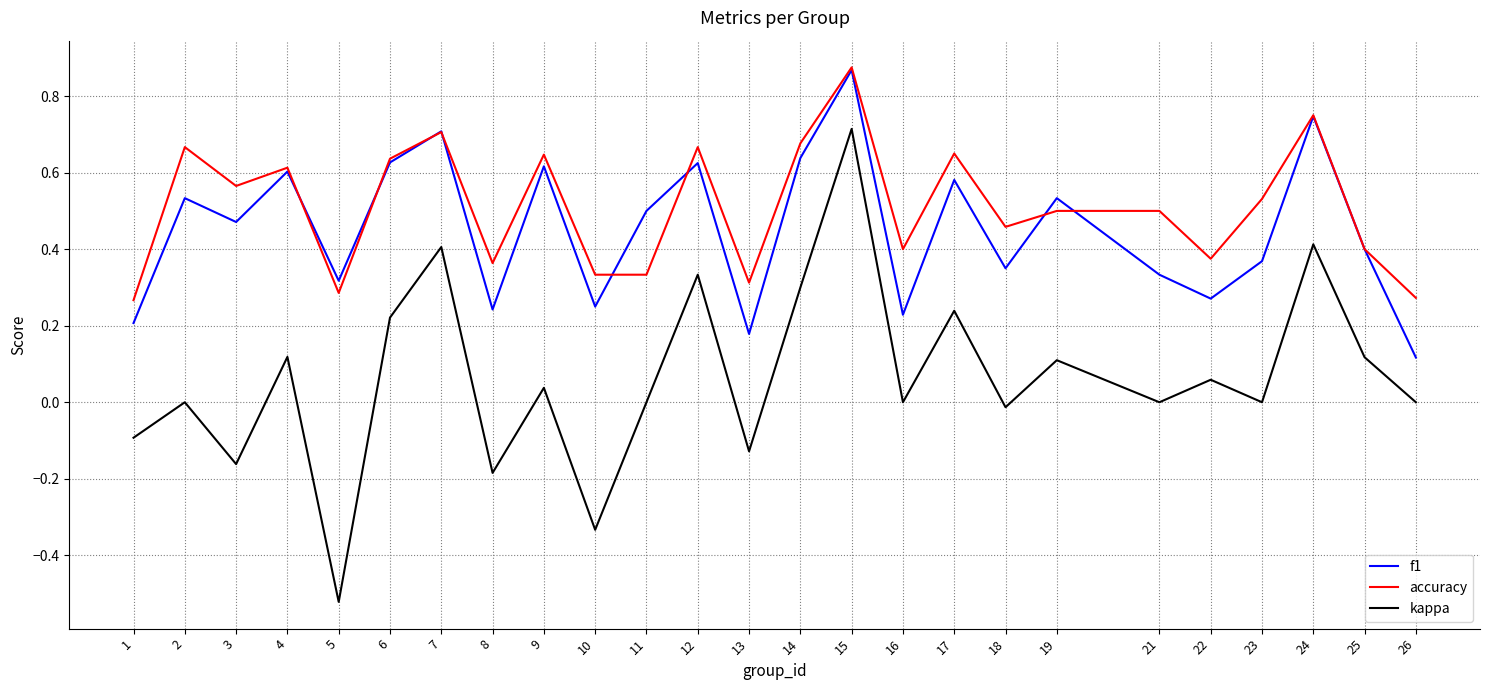

Which series has the largest total across all categories?

accuracy